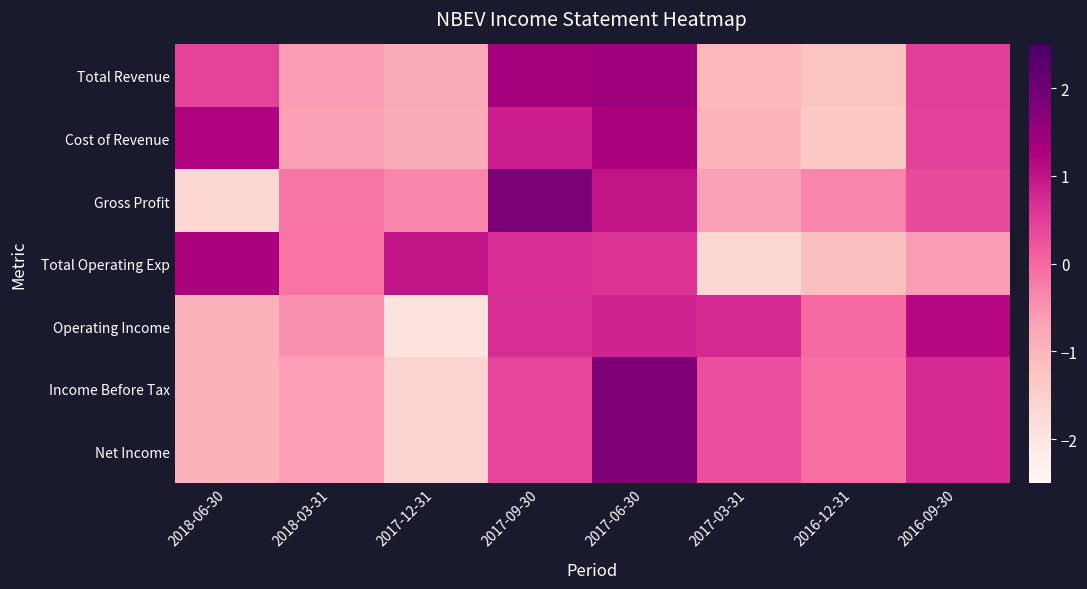

At how many categories does at least one series exceed 0?

6